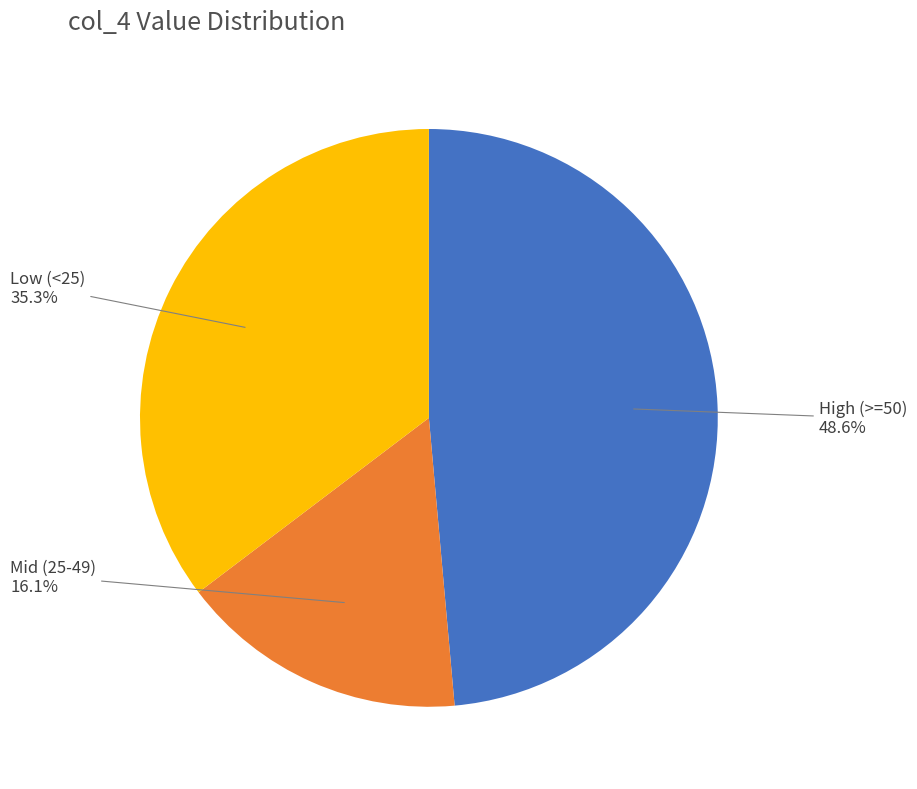

Does any single category account for the majority?

No